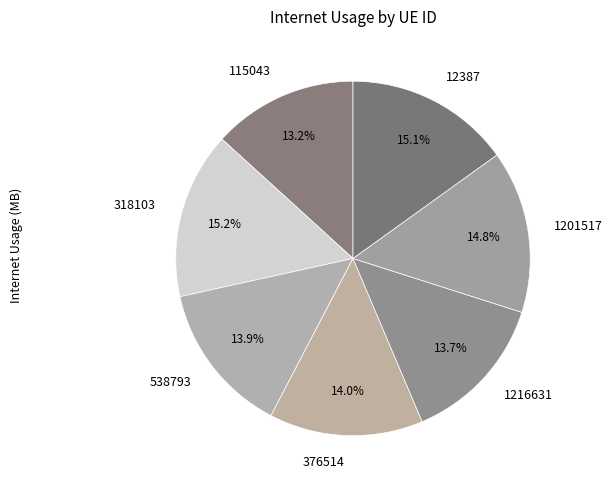

To the nearest percent, what is the combined percentage of 12387 and 1216631?

29%